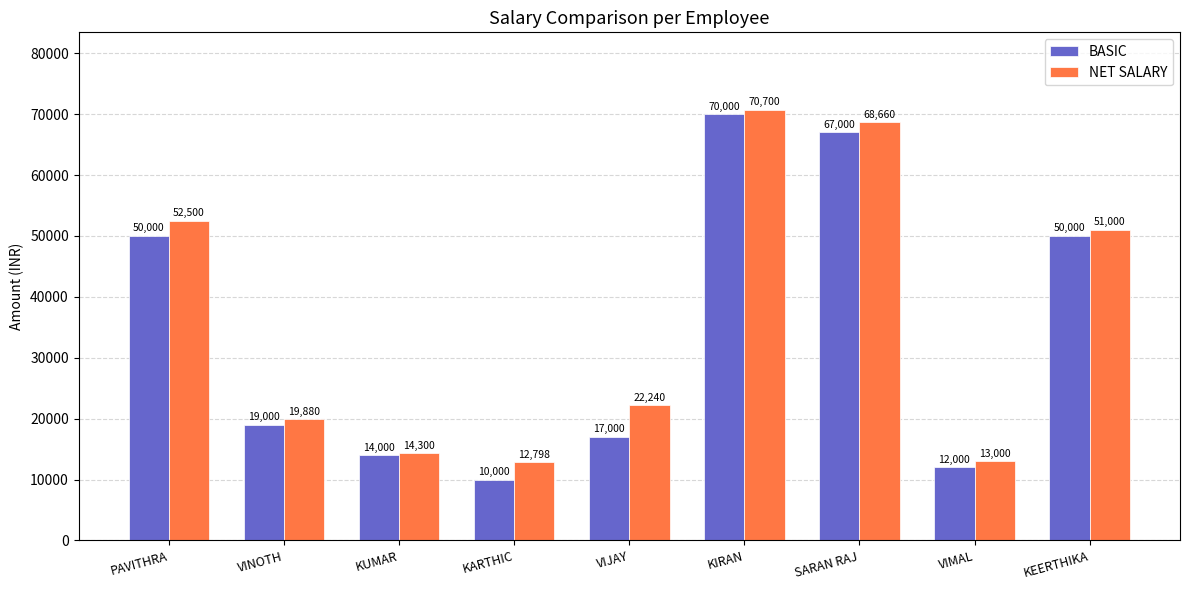

Reading left to right, extract all data points from this chart.

BASIC: 50000	19000	14000	10000	17000	70000	67000	12000	50000
NET SALARY: 52500	19880	14300	12798	22240	70700	68660	13000	51000